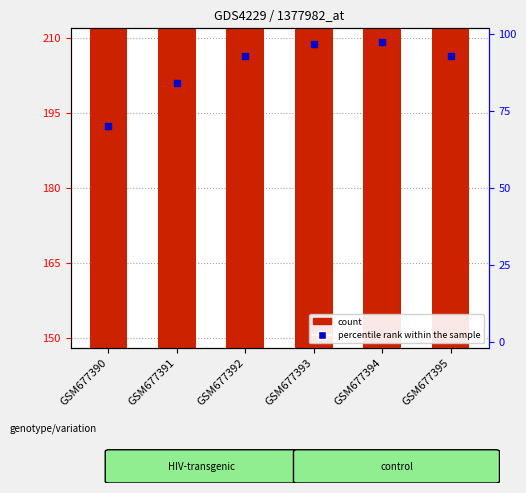

What is the total value across all series at GSM677392?

1774.1